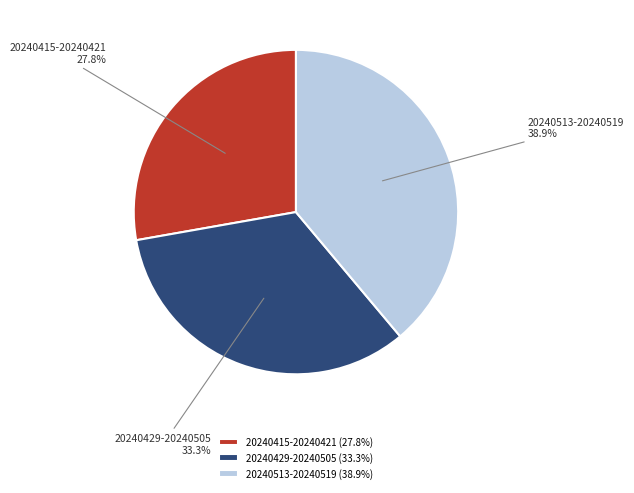

Is 20240429-20240505 the majority of the pie?

No